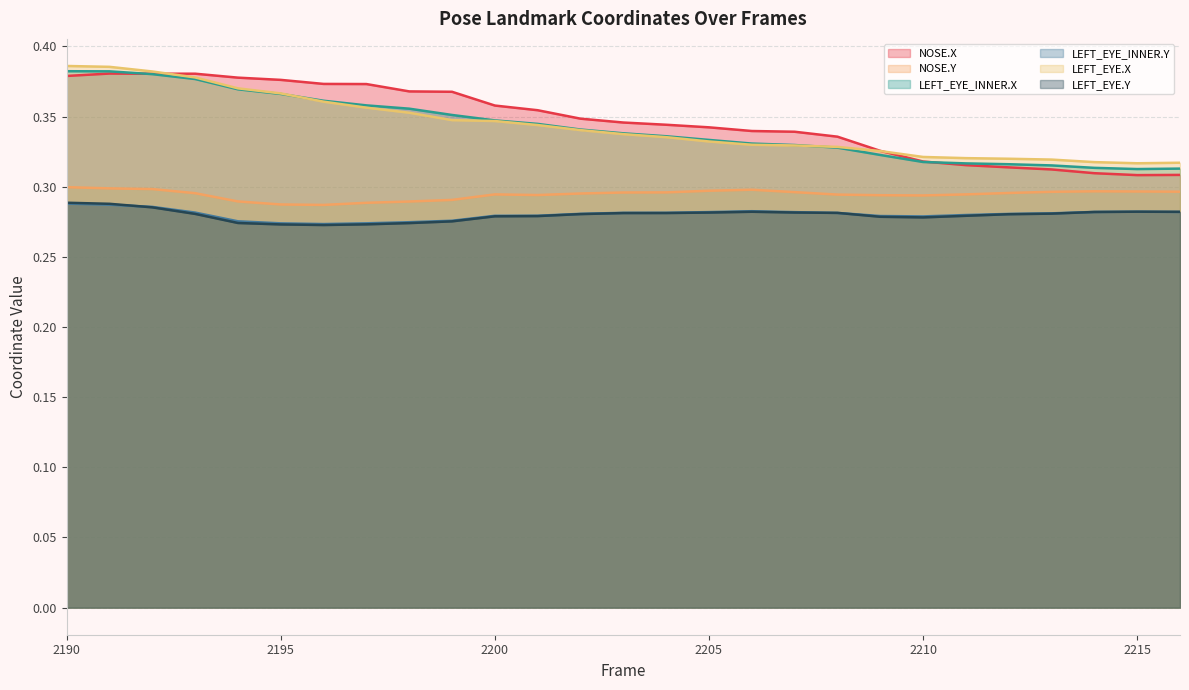

At which category is the sum across all series the highest?

2190